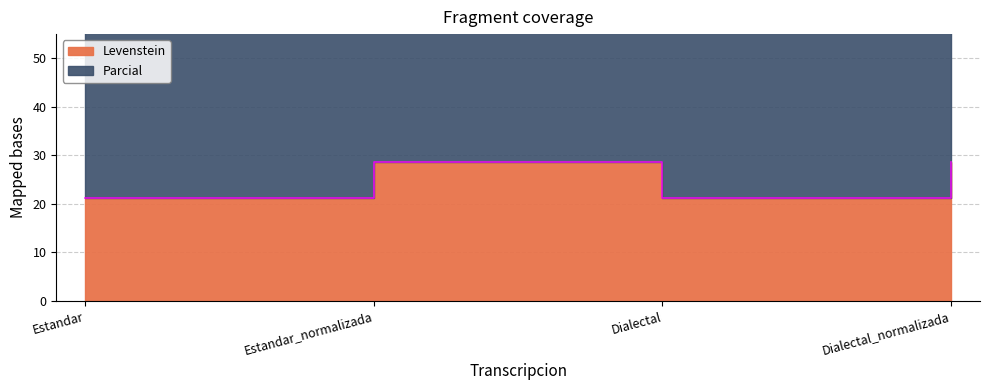

What are all the series names shown in the legend?

Levenstein, Parcial